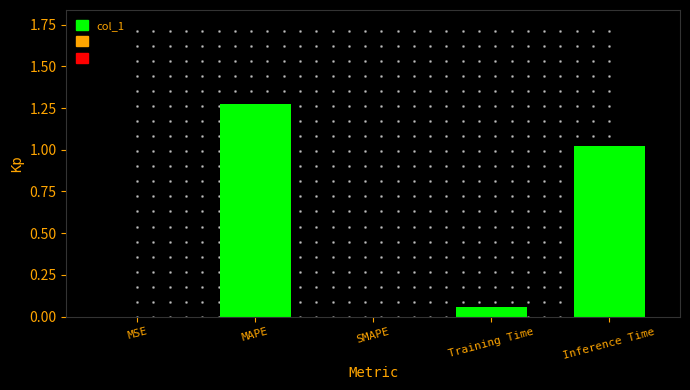

What is the sum of all values?

2.4